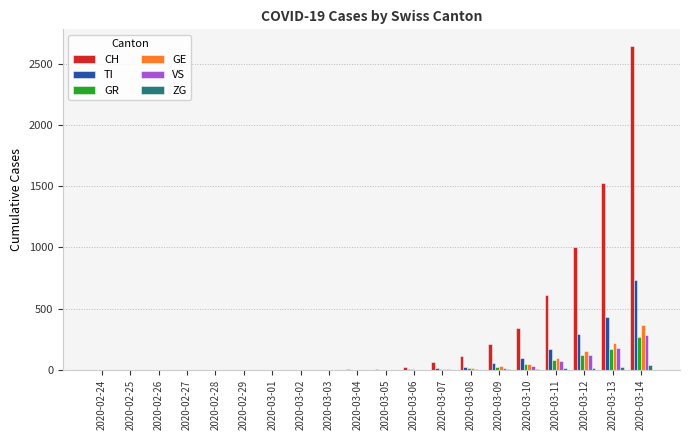

True or false: GR has a value of 8 at 2020-03-07.

True